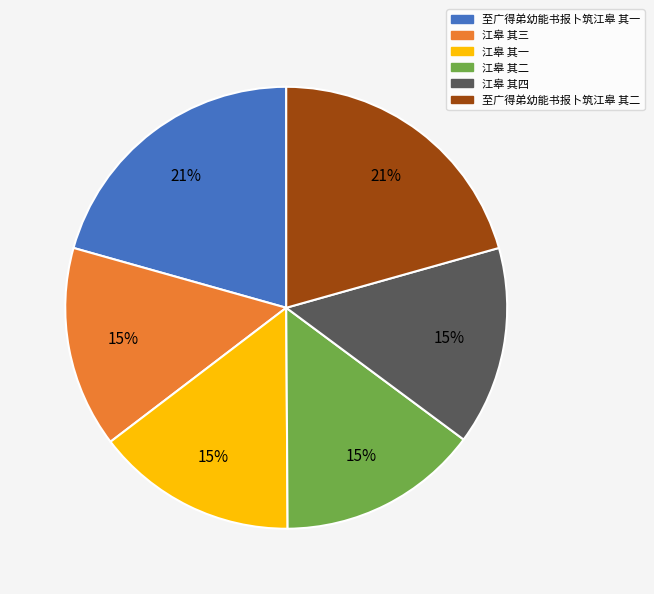

Combined, do 至广得弟幼能书报卜筑江皋 其二 and 至广得弟幼能书报卜筑江皋 其一 account for over 50%?

No